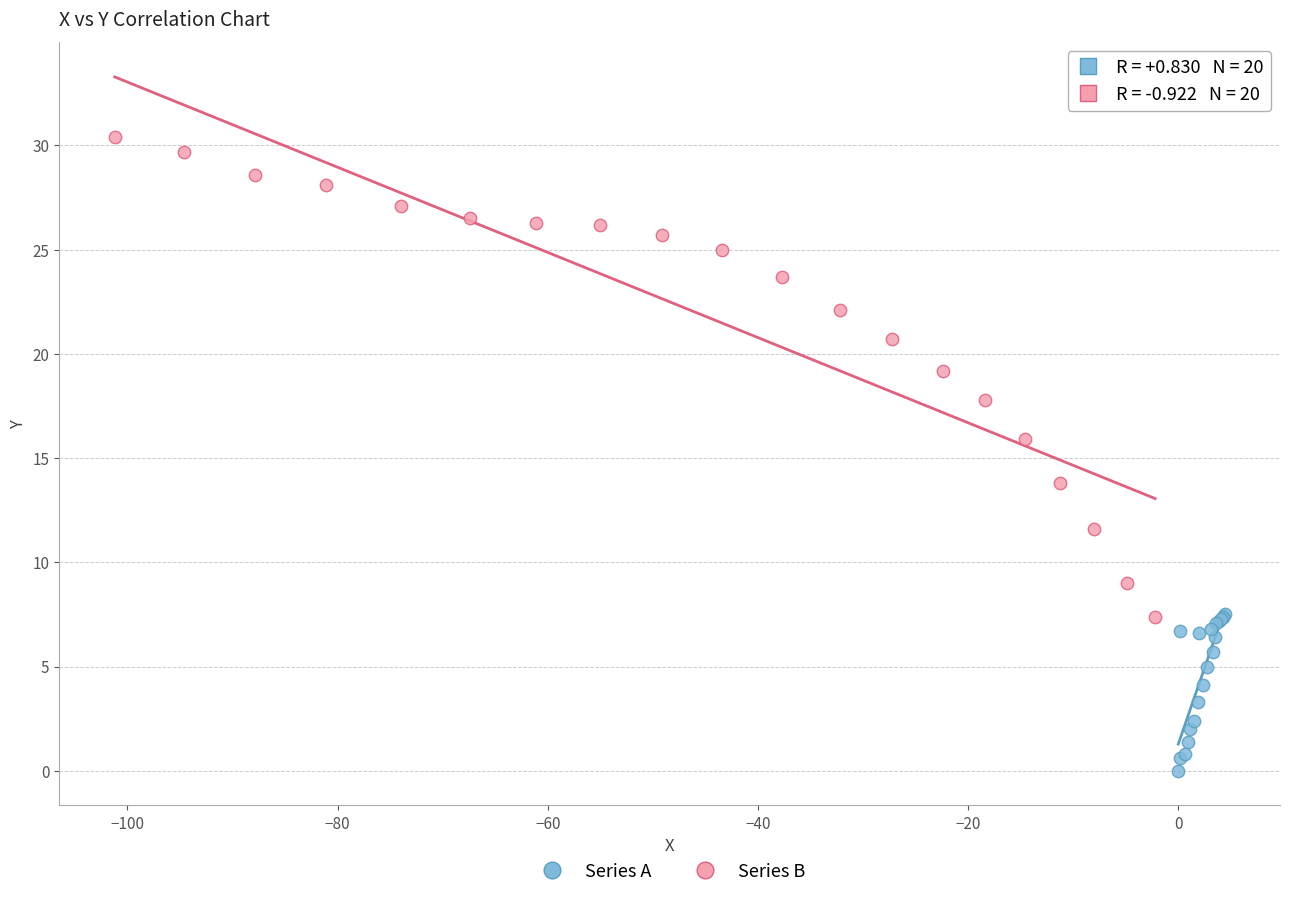

Which series reaches the maximum Y coordinate?

Series B